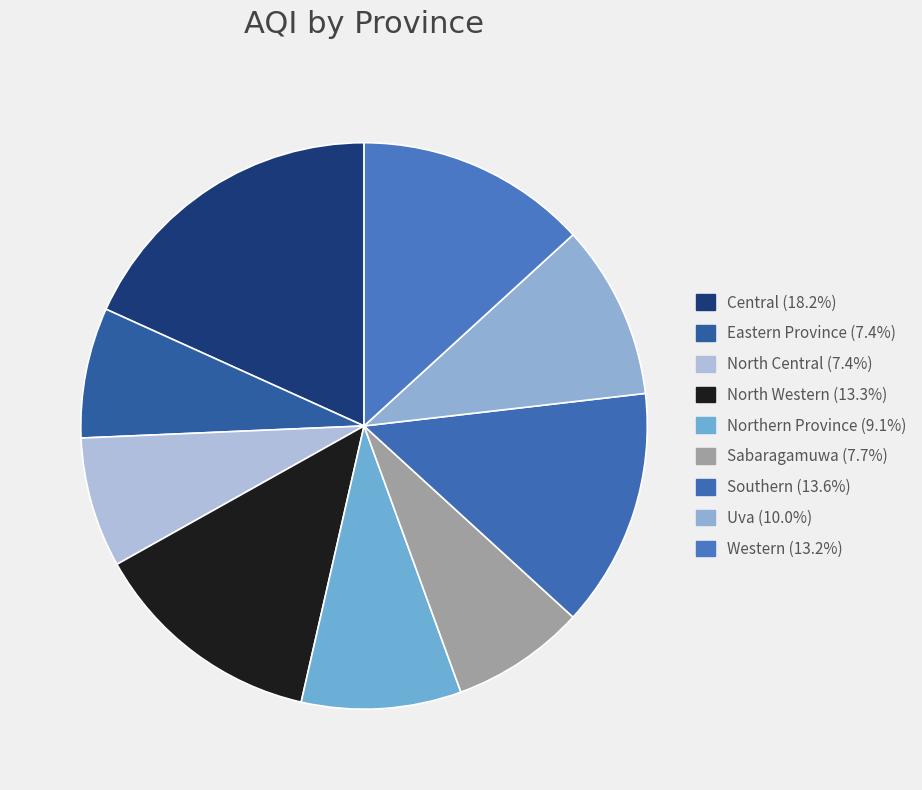

Do Eastern Province and Northern Province together represent more than half of the pie?

No